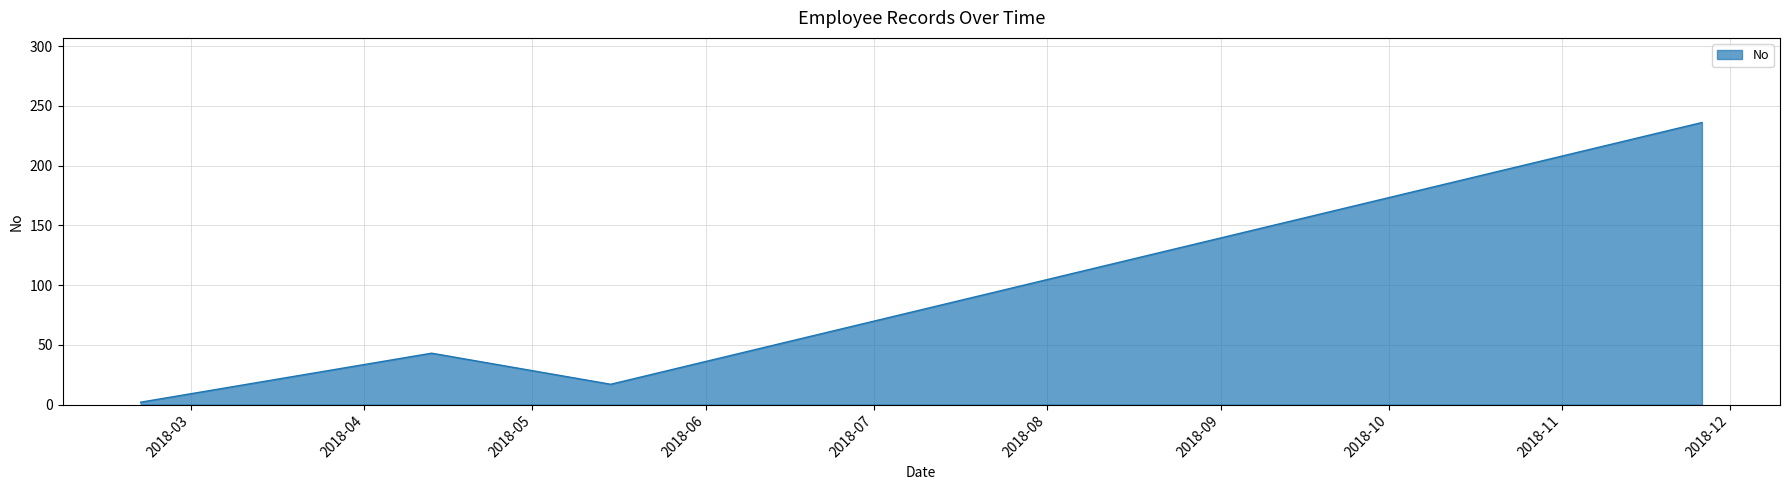

What is the difference between the second highest and second lowest values?

26